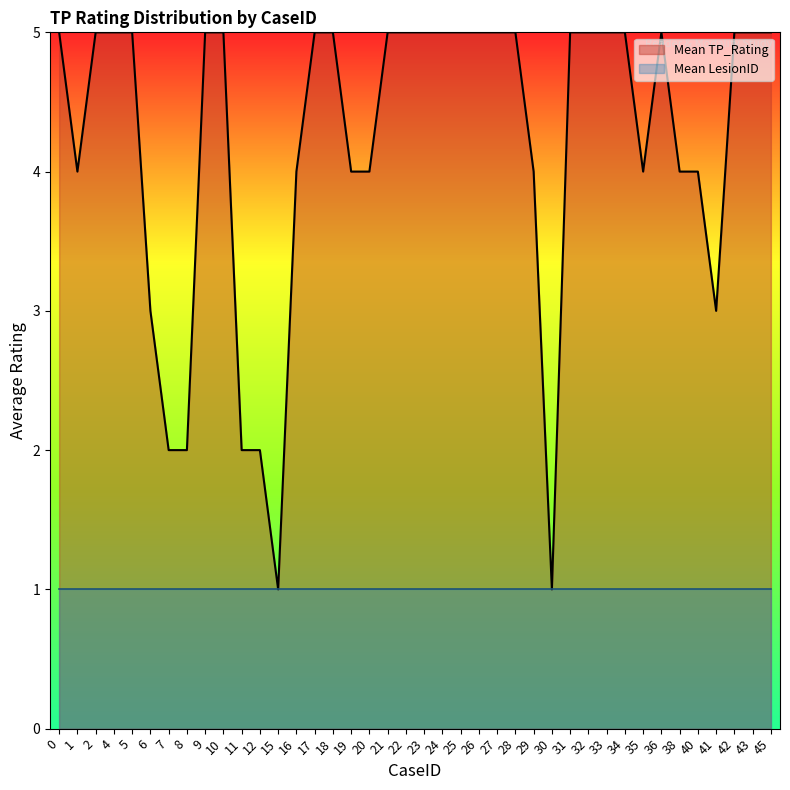

Rank the series at 95 from lowest to highest value.

Mean LesionID, Mean TP_Rating